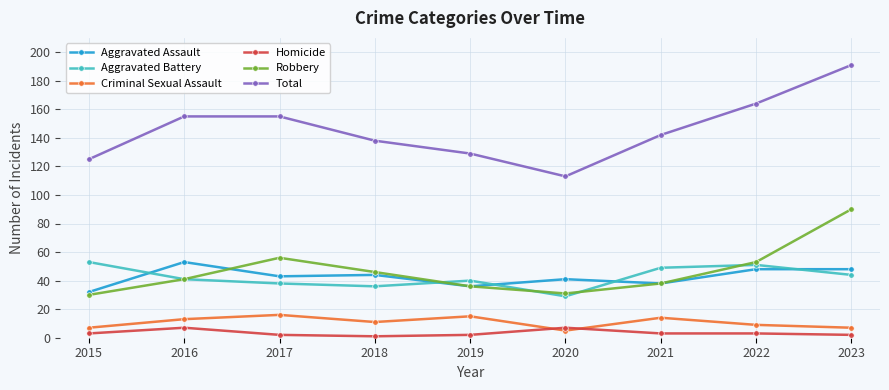

True or false: Robbery and Aggravated Assault intersect in this chart.

True